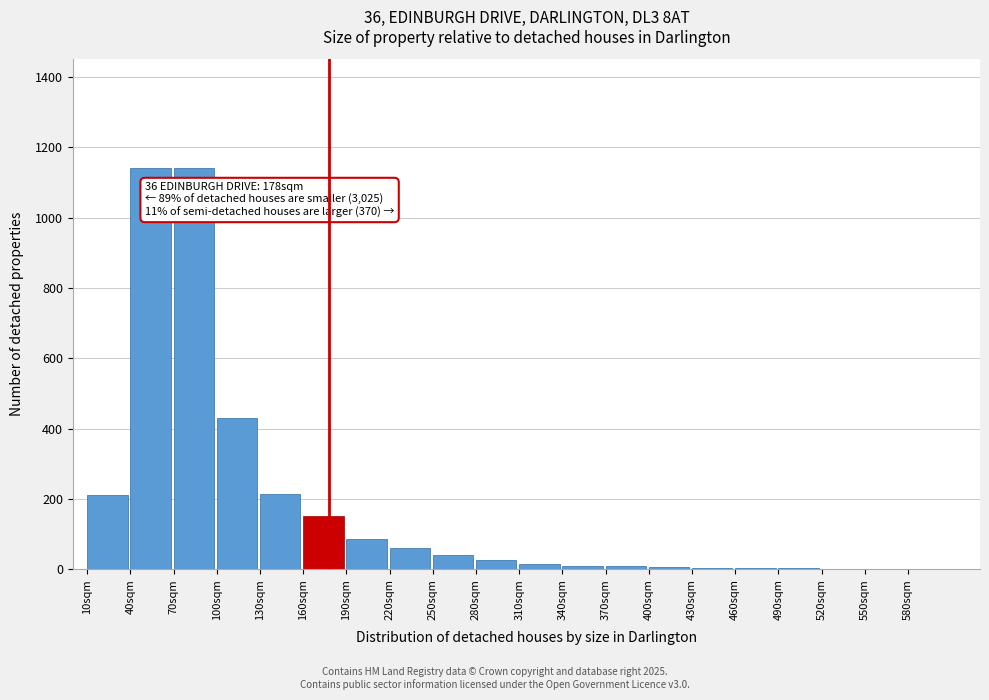

What is the change in value from 10sqm to 70sqm?

+930